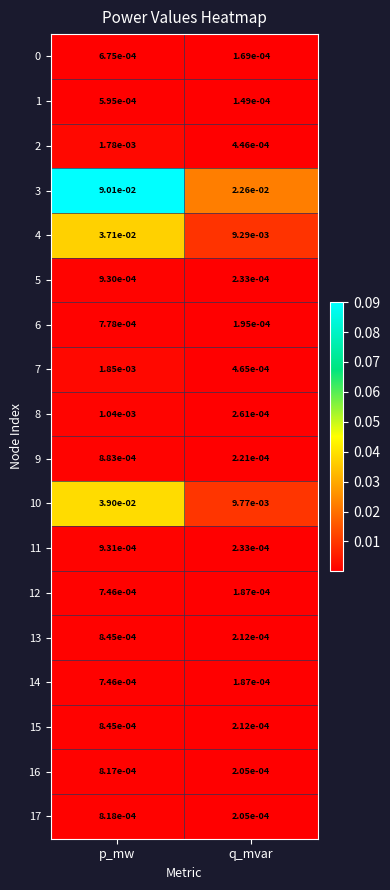

Rank the categories by 12 value from highest to lowest.

p_mw, q_mvar